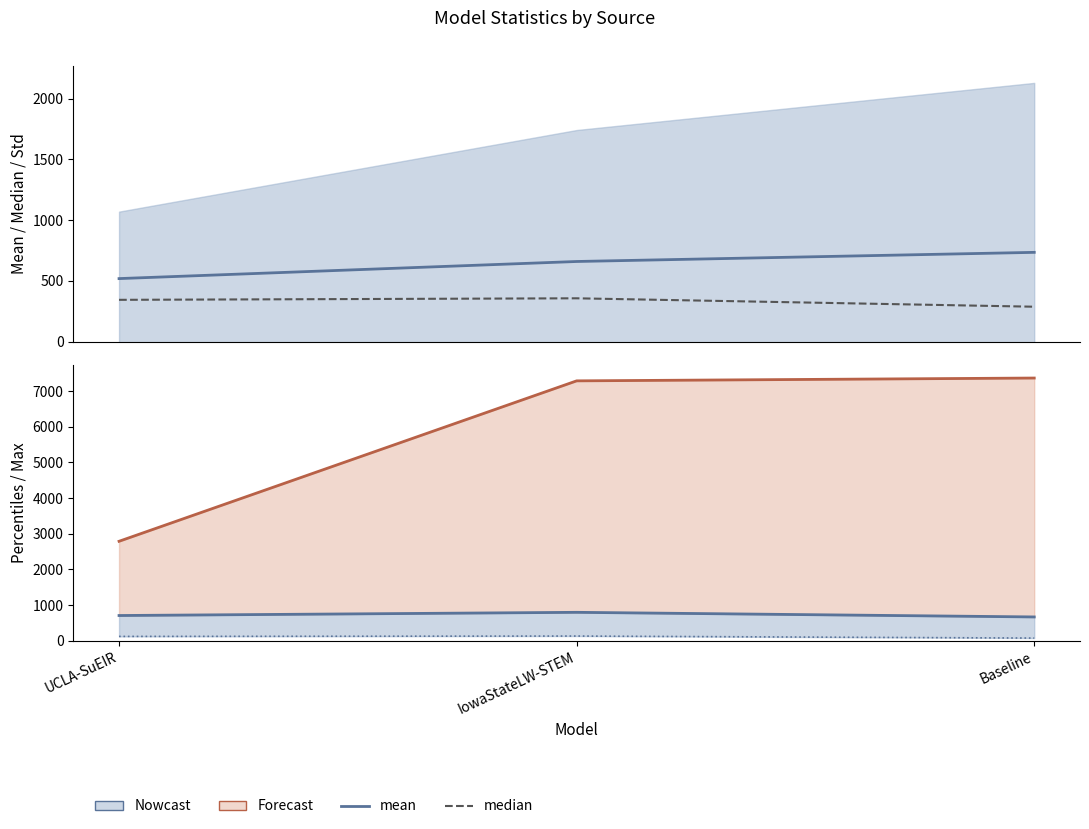

What position from the left is UCLA-SuEIR?

1